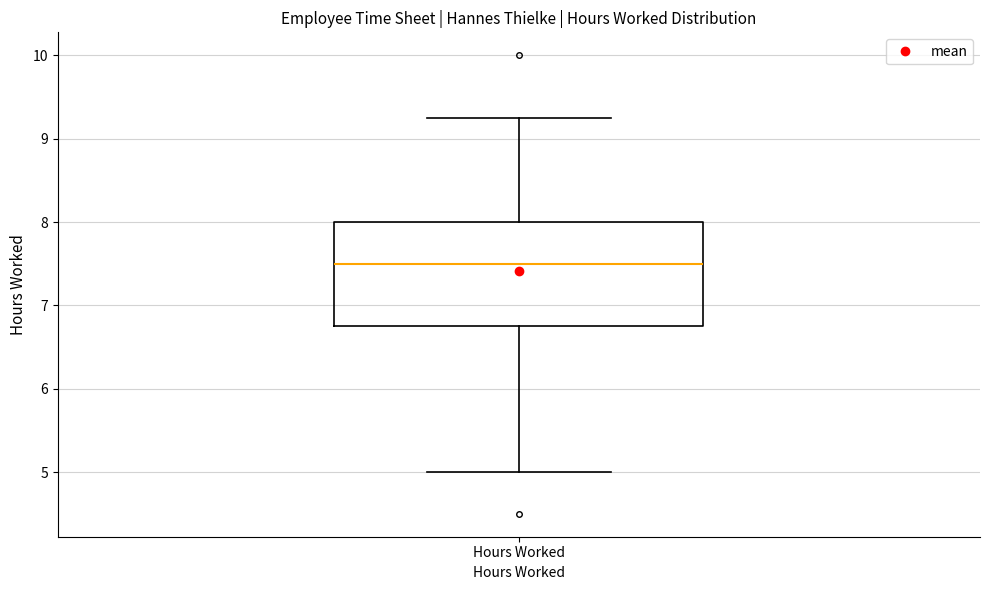

Transcribe this box plot: give where the median line is, the range the box spans, and where the two whiskers end, as read against the y-axis. The values are not printed on the chart, so give them approximately, as read against the axis.

median 7.5, box 6.8 to 8.0, whiskers 5.0 to 9.3